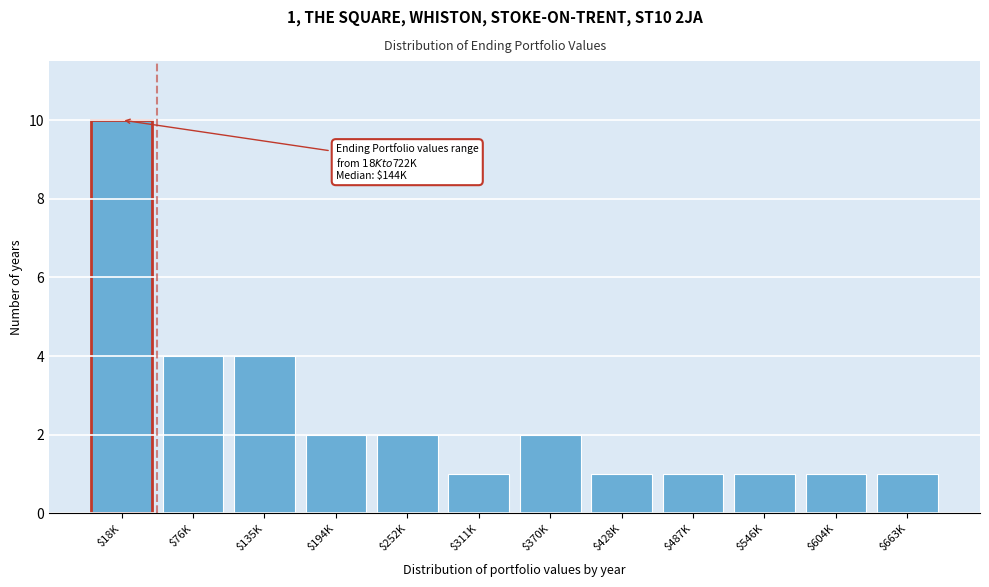

Reading left to right, what are all the values shown in this chart?

10	4	4	2	2	1	2	1	1	1	1	1